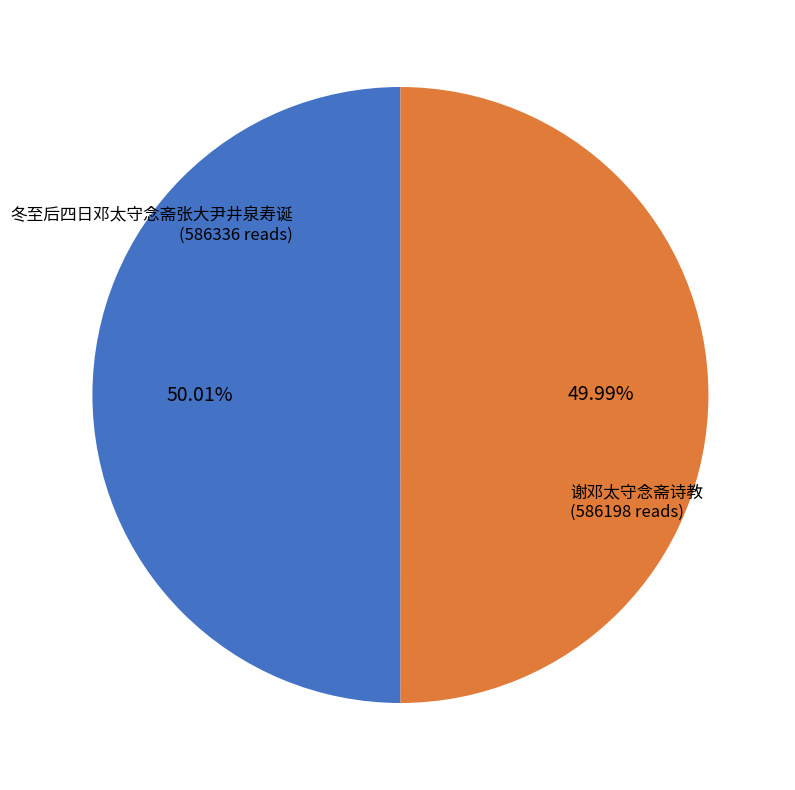

To the nearest percent, what is the average slice percentage?

50%